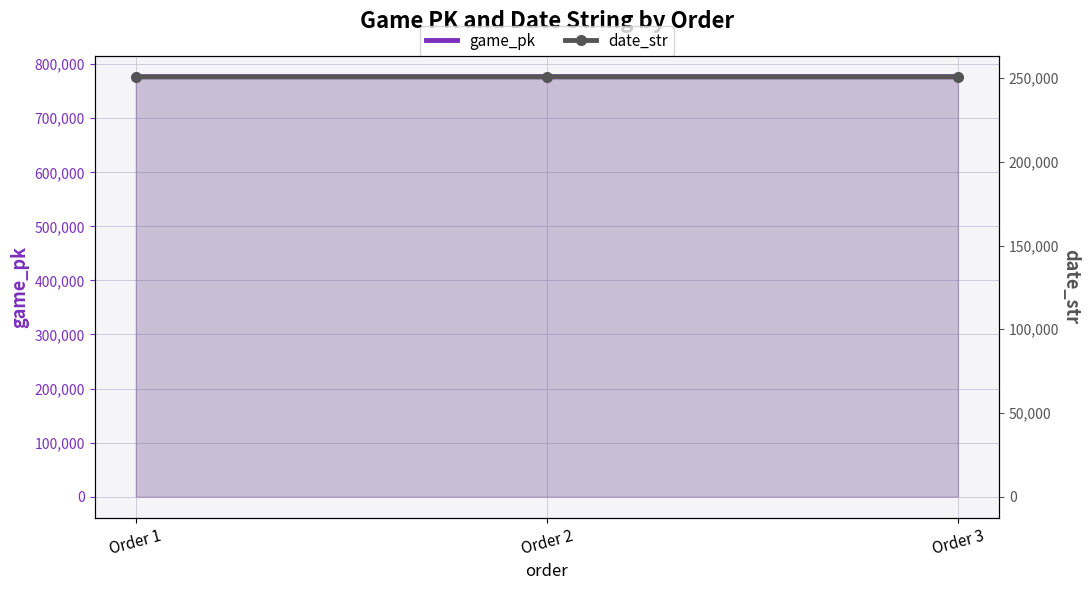

Is it true that game_pk equals 776767 at Order 2?

True